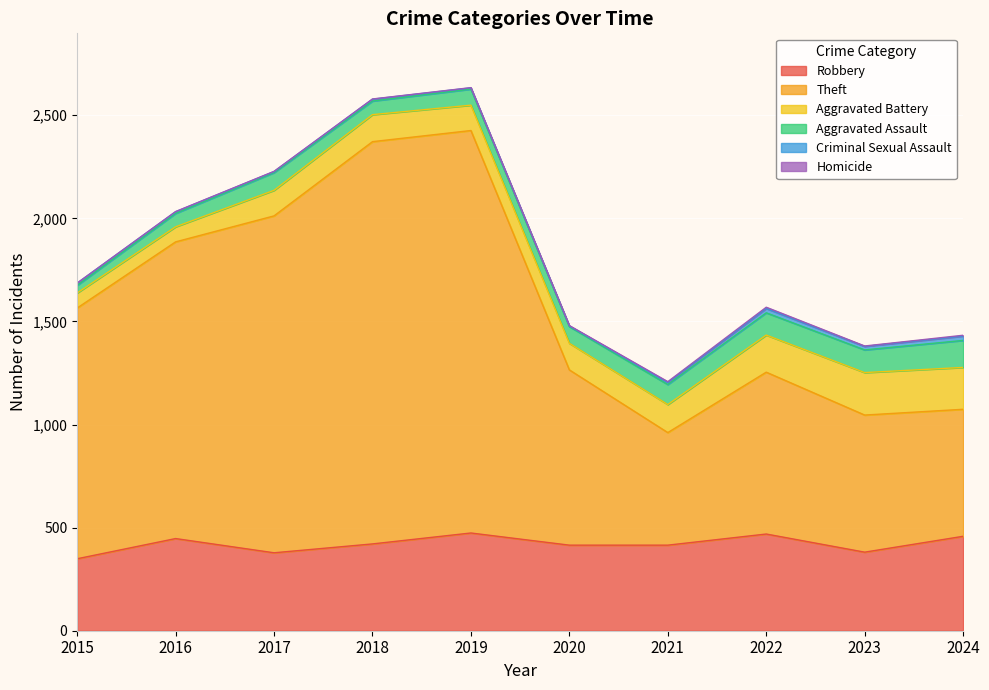

What is the minimum value for Aggravated Battery?

73